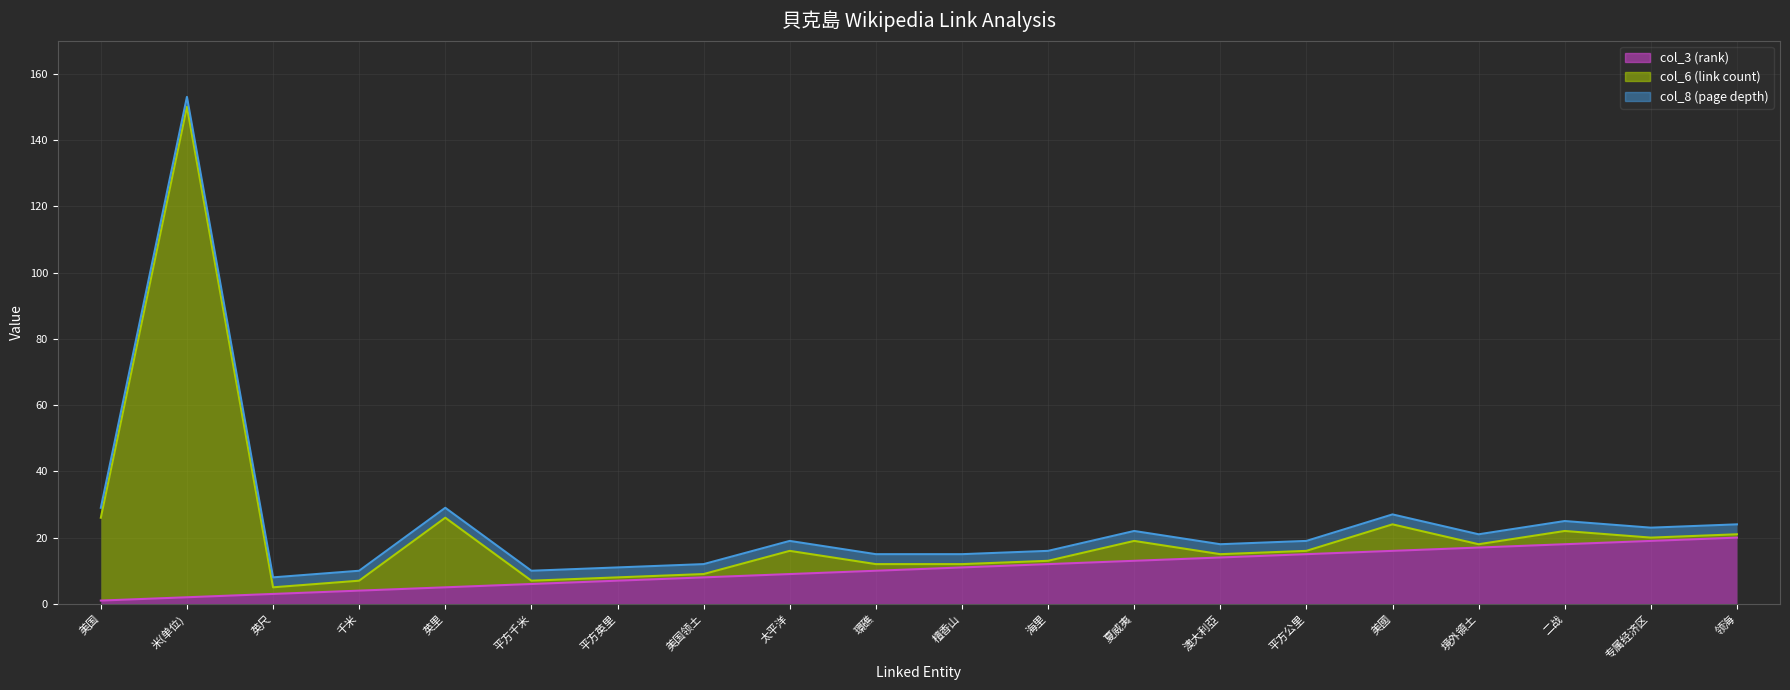

At which label is col_3 (rank) closest to 10?

環礁